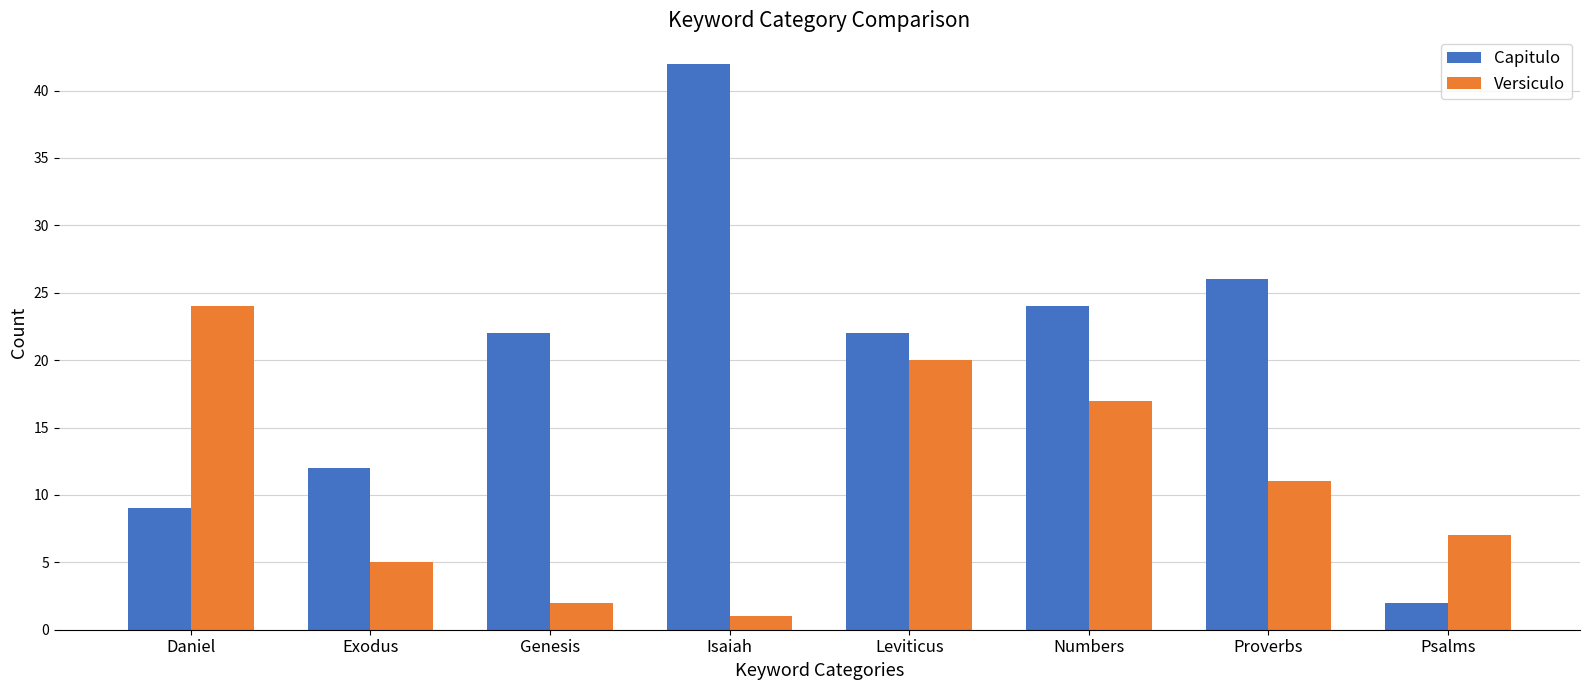

Reading right to left, transcribe all the data shown in this chart.

Capitulo: Psalms=2	Proverbs=26	Numbers=24	Leviticus=22	Isaiah=42	Genesis=22	Exodus=12	Daniel=9
Versiculo: Psalms=7	Proverbs=11	Numbers=17	Leviticus=20	Isaiah=1	Genesis=2	Exodus=5	Daniel=24